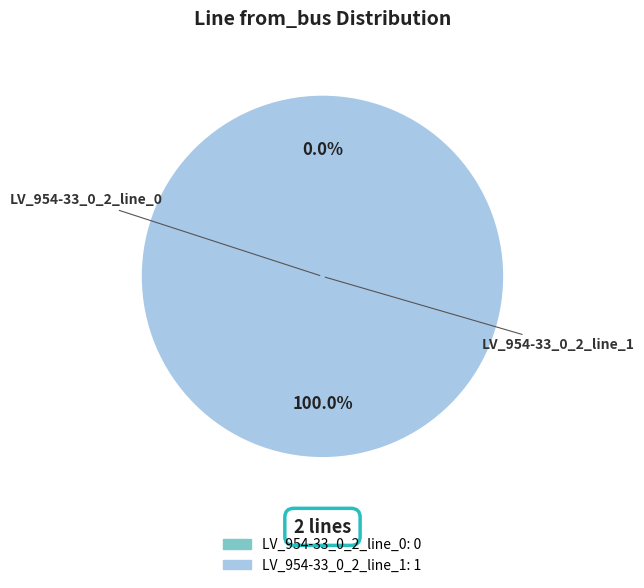

How much of the chart is everything except LV_954-33_0_2_line_0?

100.0%